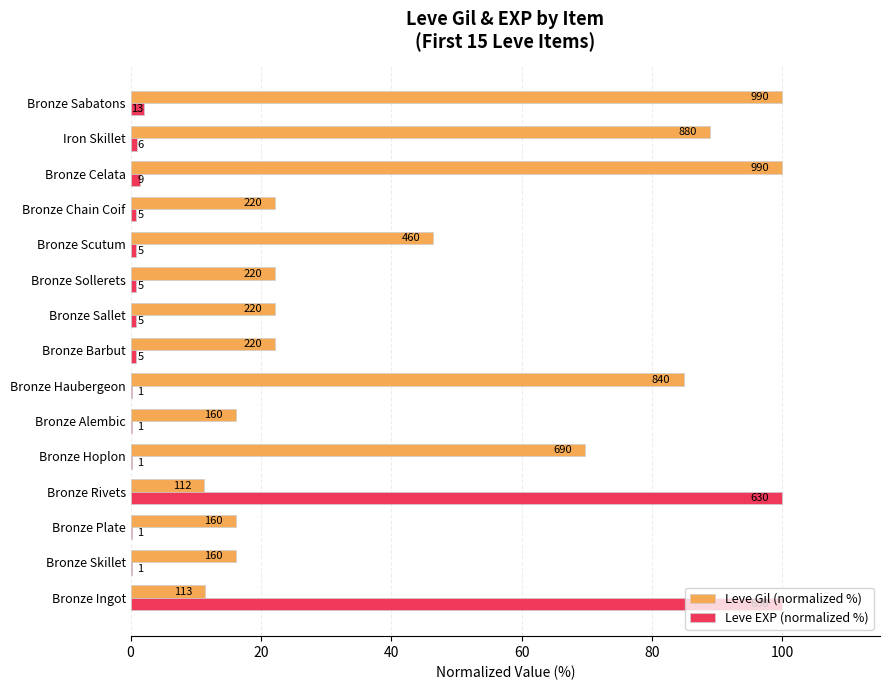

What are all the series names shown in the legend?

Leve Gil (normalized %), Leve EXP (normalized %)